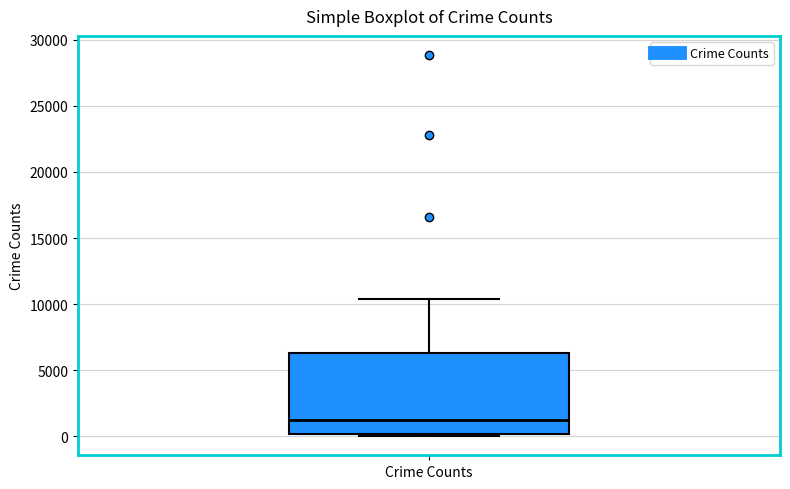

Transcribe this box plot: give where the median line is, the range the box spans, and where the two whiskers end, as read against the y-axis. The values are not printed on the chart, so give them approximately, as read against the axis.

median 1000, box 0 to 6500, whiskers 0 (just below the box's lower edge) to 10500